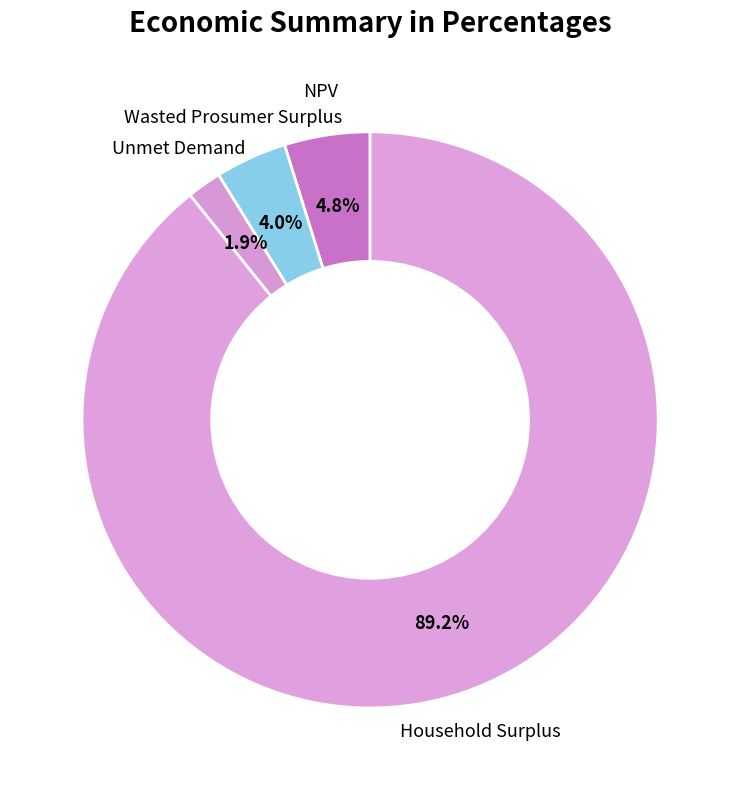

How many slices are in this pie chart?

4